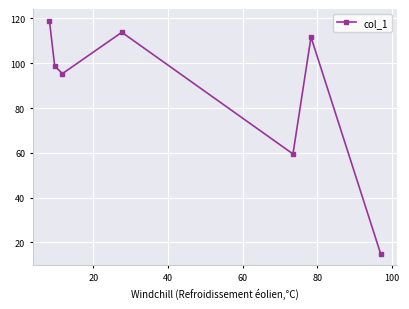

What is the difference between the maximum and minimum values?

104.0